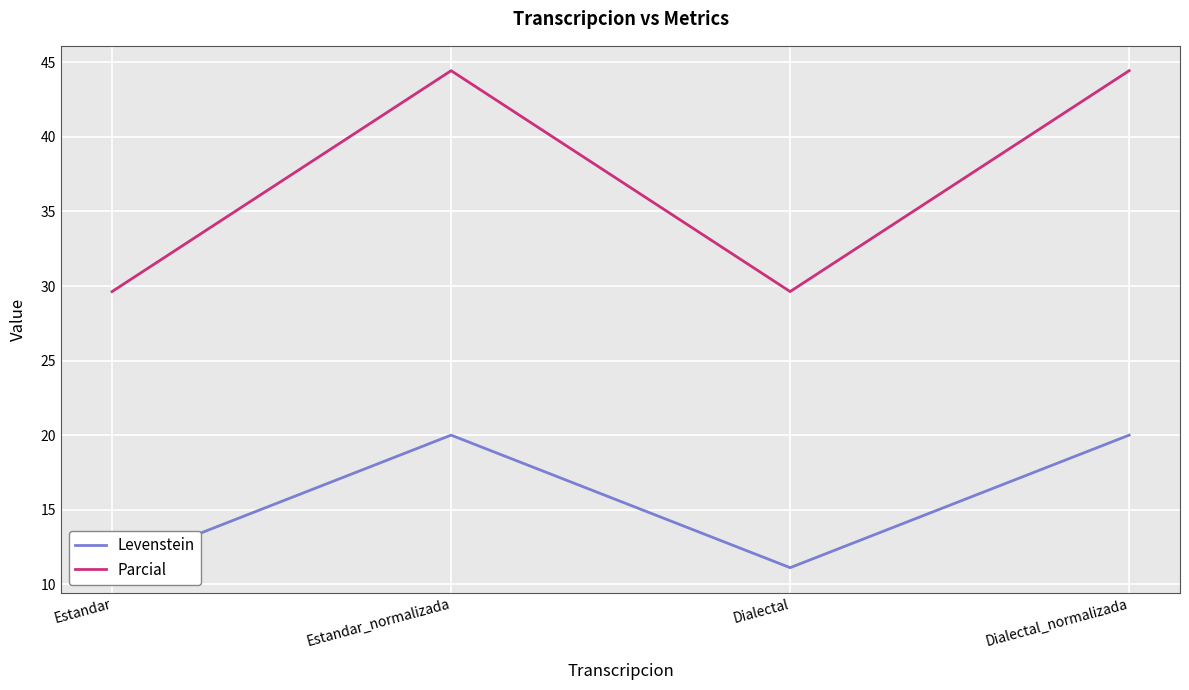

What is the label of the 1st point from the left?

Estandar